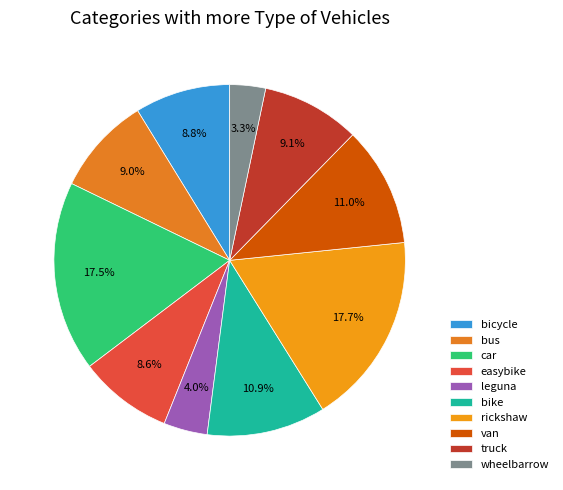

How many slices are in this pie chart?

10